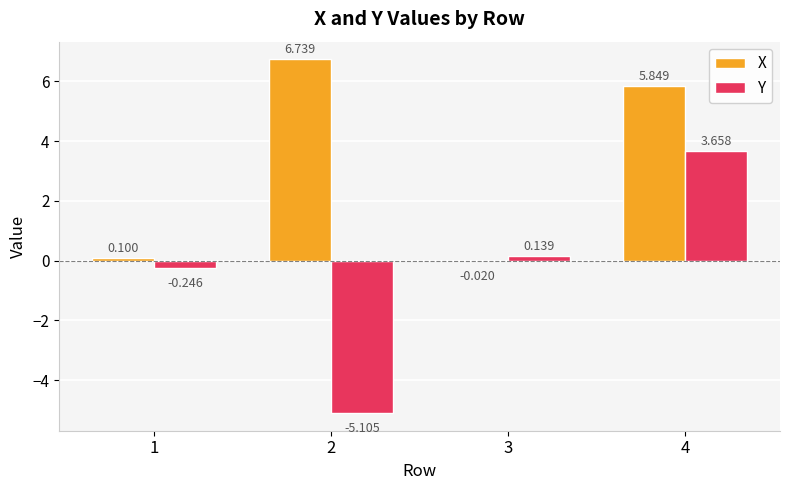

Between 3 and 4, which series saw the biggest shift?

X